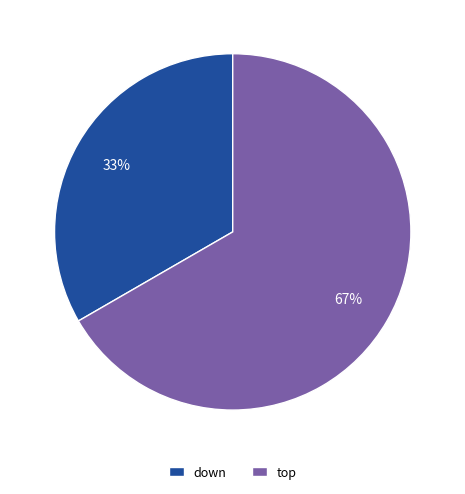

How many segments does this pie chart have?

2